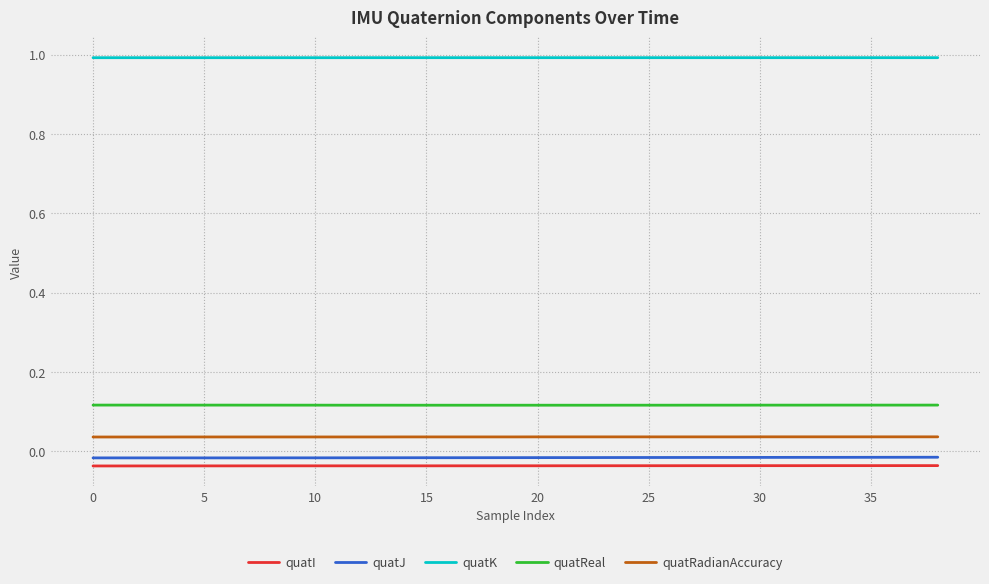

Which series has the largest total across all categories?

quatK